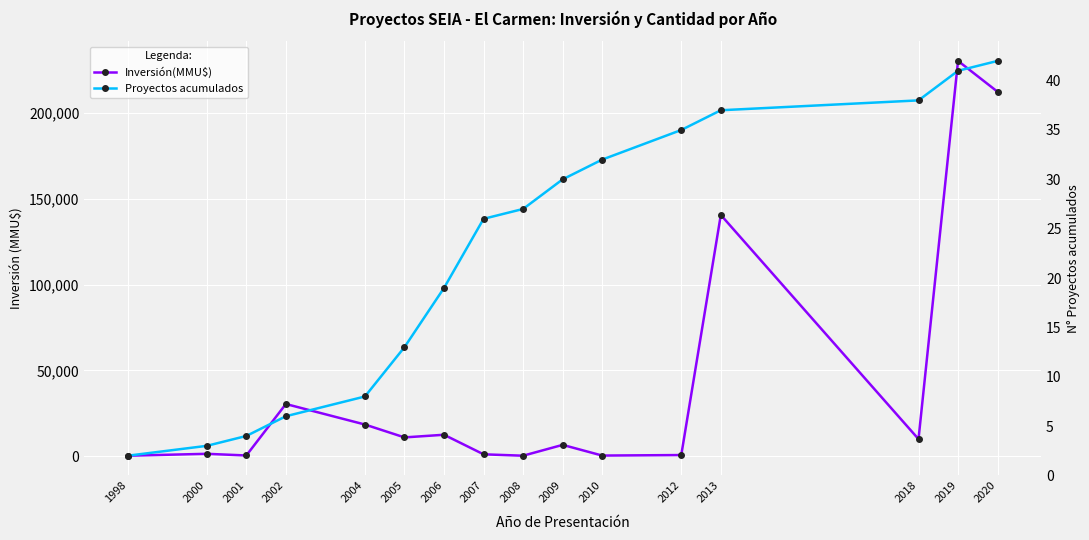

Reading right to left, transcribe all the data shown in this chart.

Inversión(MMU$): 212500	230500	9903	140650	600	300	6535	215	1024	12435	10887	18400	30370	350	1320	210
Proyectos acumulados: 42	41	38	37	35	32	30	27	26	19	13	8	6	4	3	2